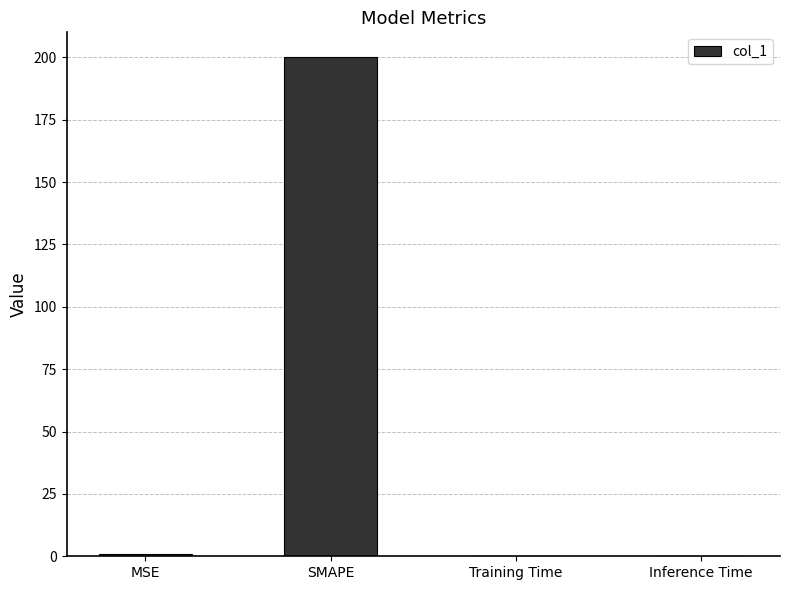

What value does the data have at MSE?

0.9